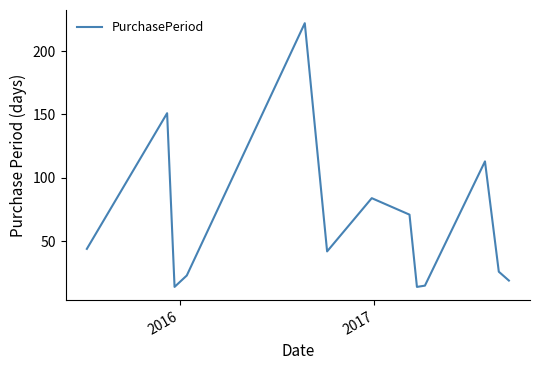

What is the sum of all values?

838